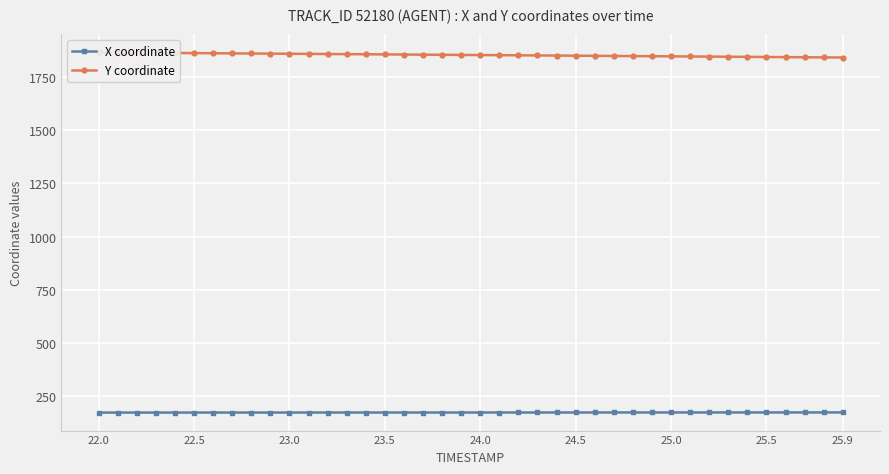

What is the value of the X coordinate point at the 32nd from the left?

174.1